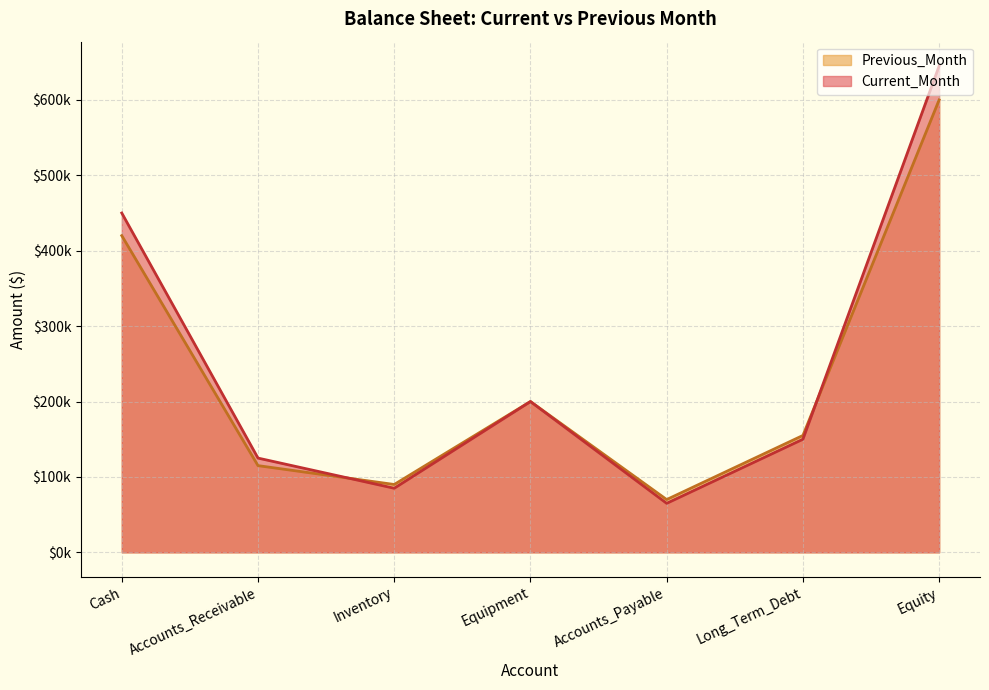

At Inventory, list the series in order from largest to smallest.

Previous_Month, Current_Month